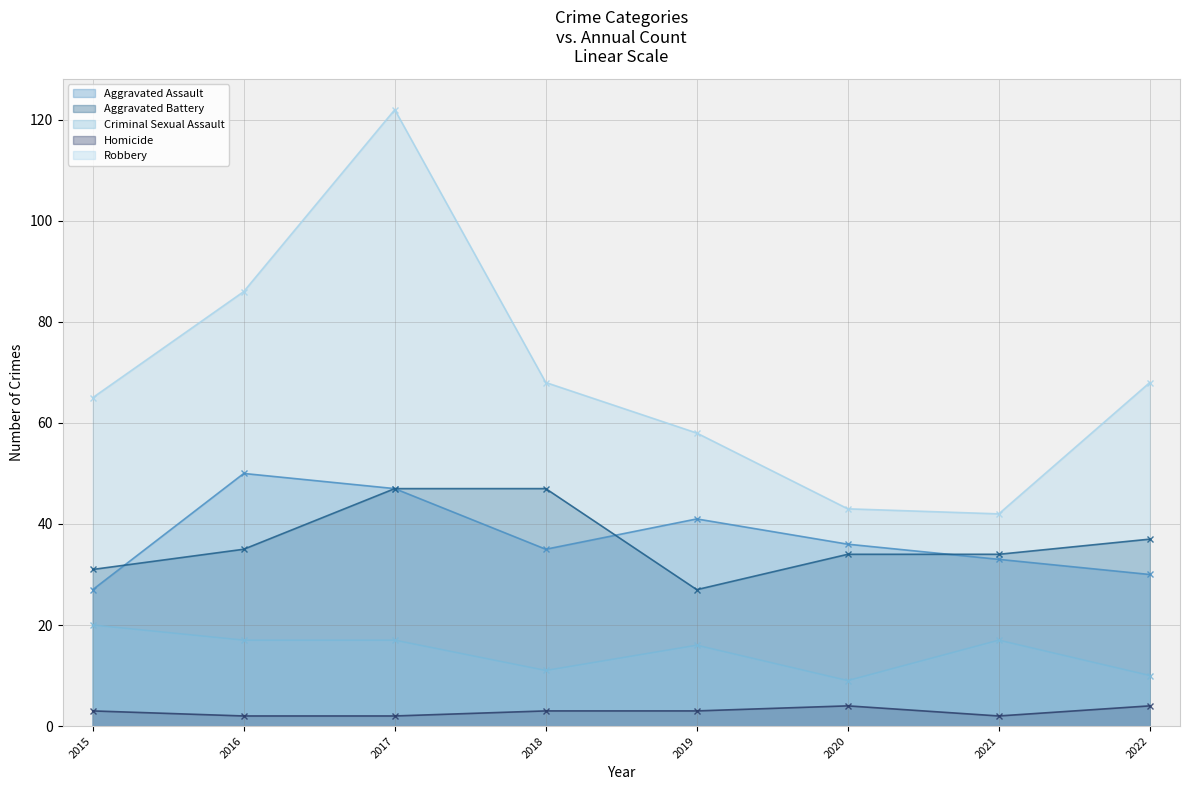

What value does the Homicide series have at 2018?

3